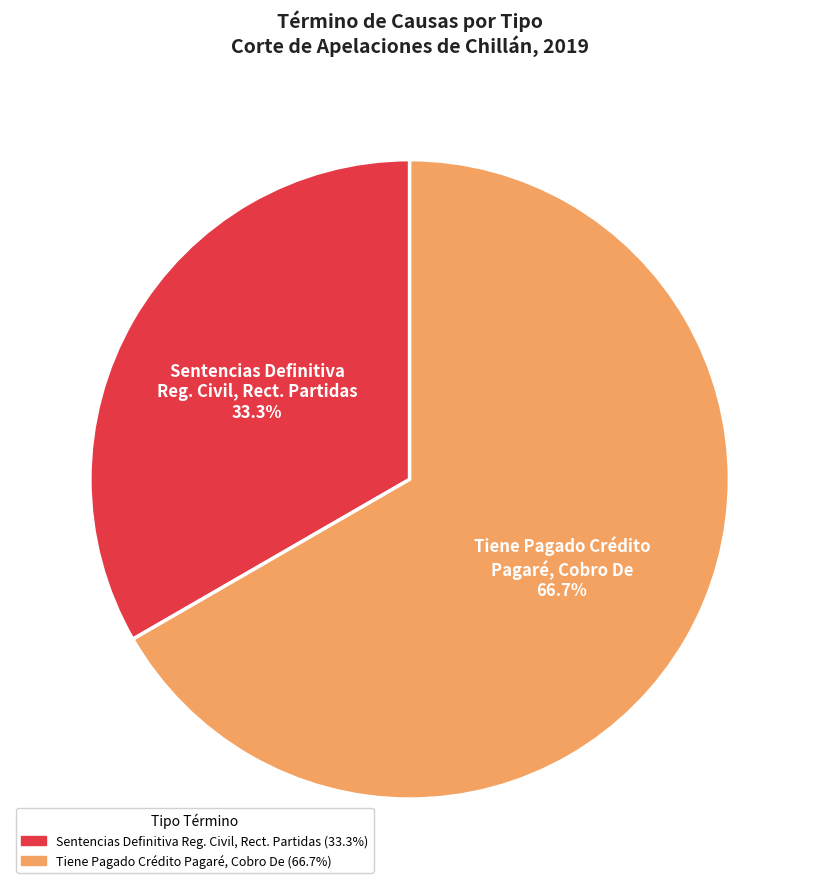

Is there any slice that represents more than half of the pie?

Yes